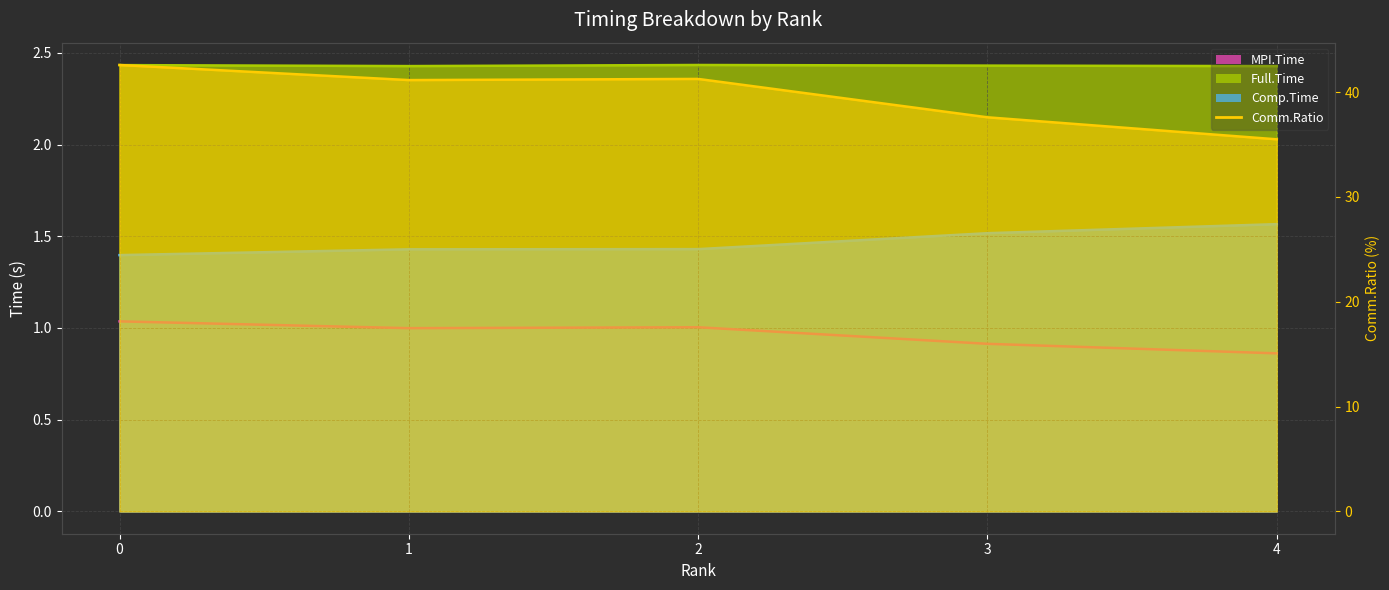

How many data points does each series have?

5